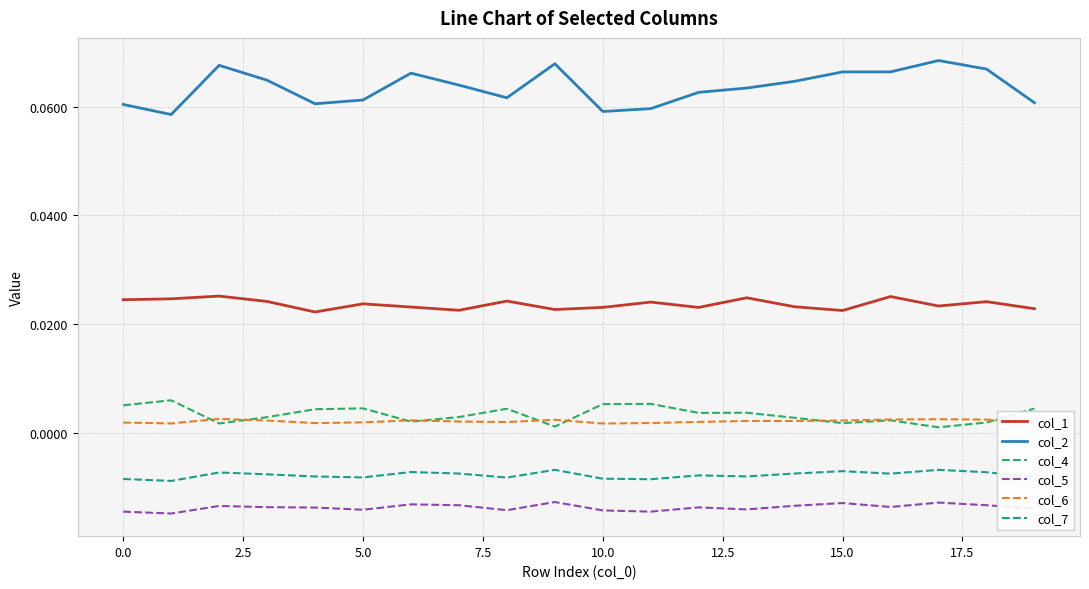

Which series has the widest spread of values?

col_2